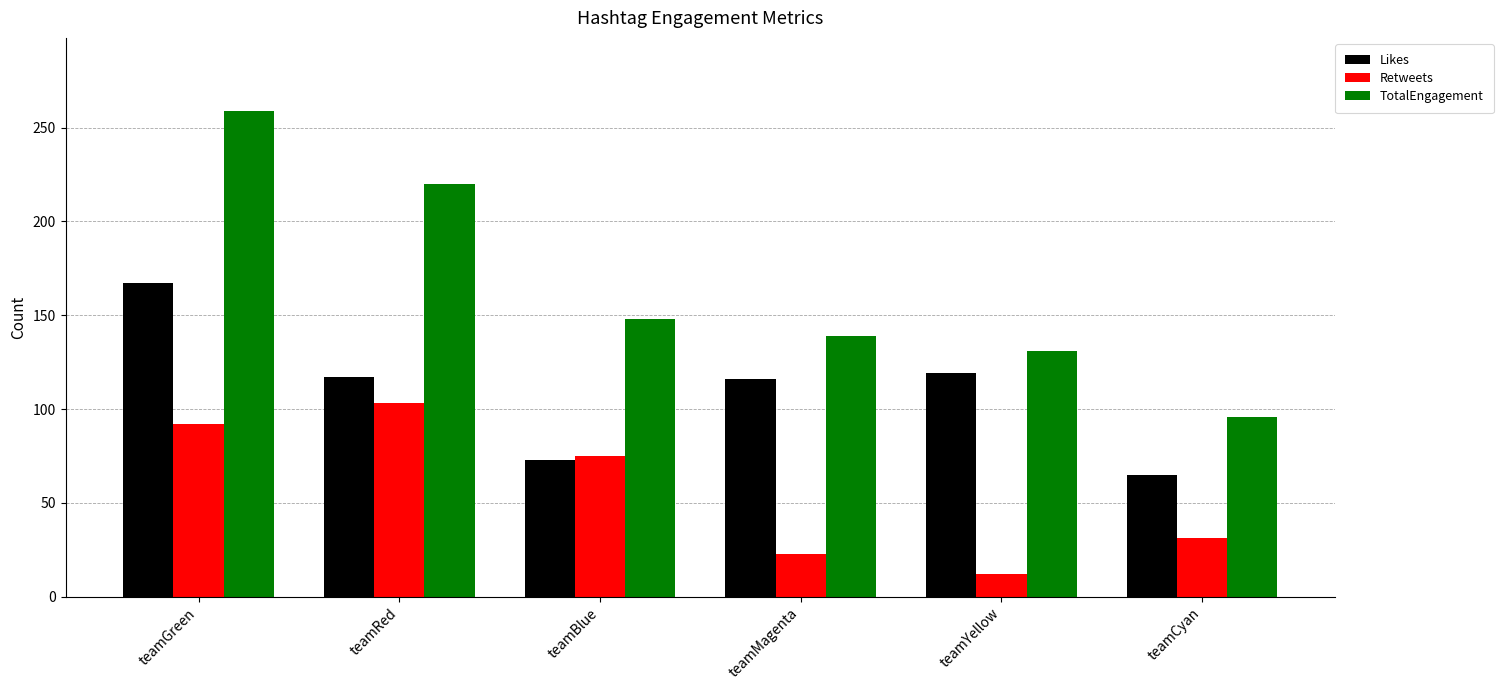

What is the value of the TotalEngagement bar at the 6th from the left?

96